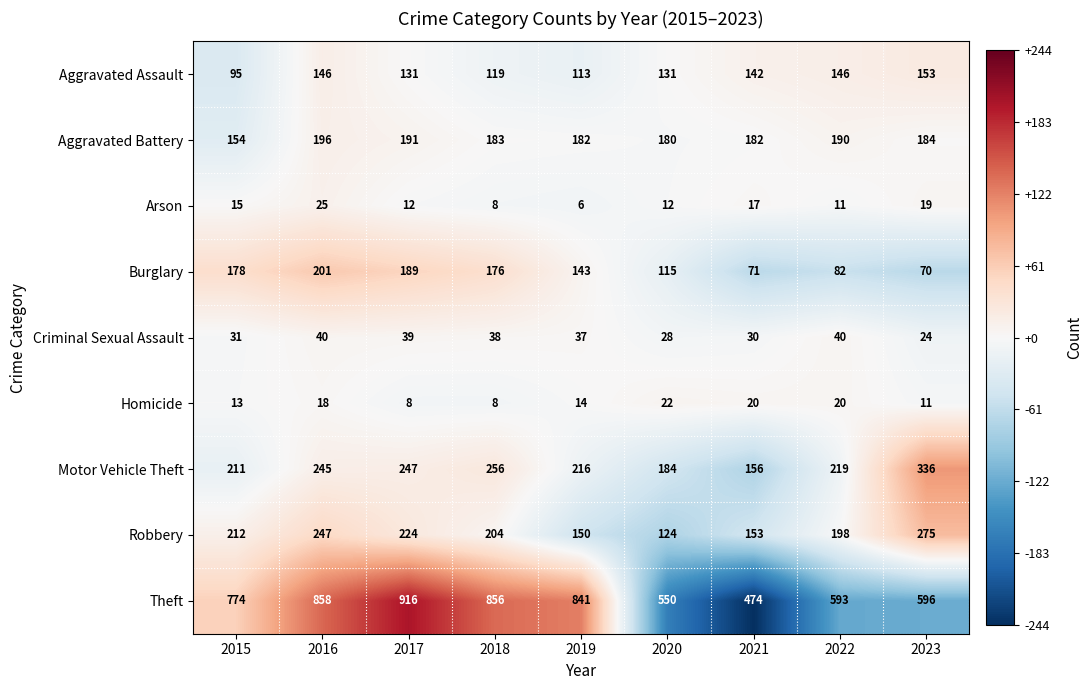

At which category is the sum across all series the highest?

2016